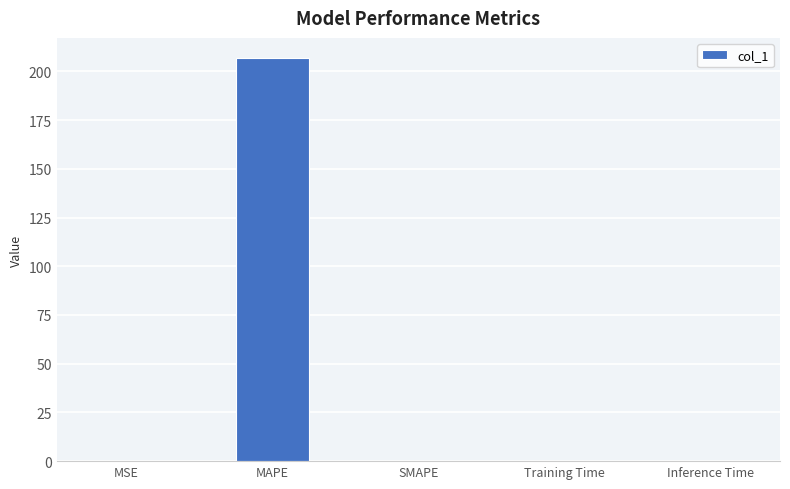

What is the average value?

41.4